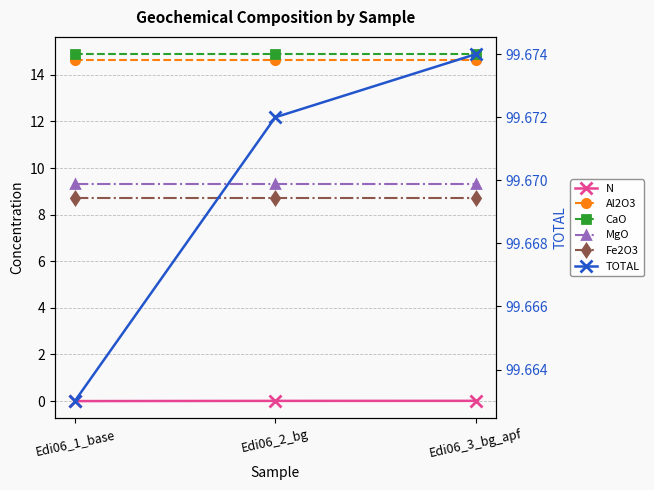

What is the average value of the Al2O3 series?

14.6